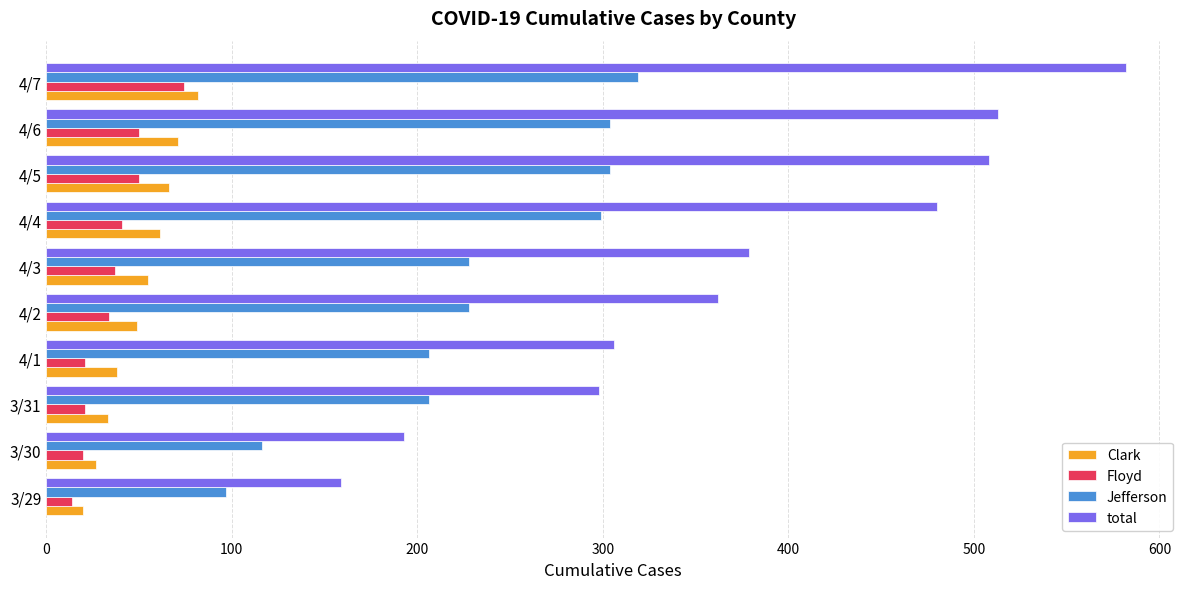

Is the value of Clark at 3/31 greater than the value of Jefferson at 3/30?

No